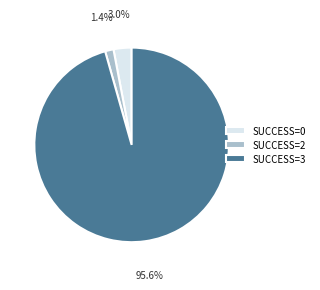

Which has a higher value, SUCCESS=2 or SUCCESS=3?

SUCCESS=3